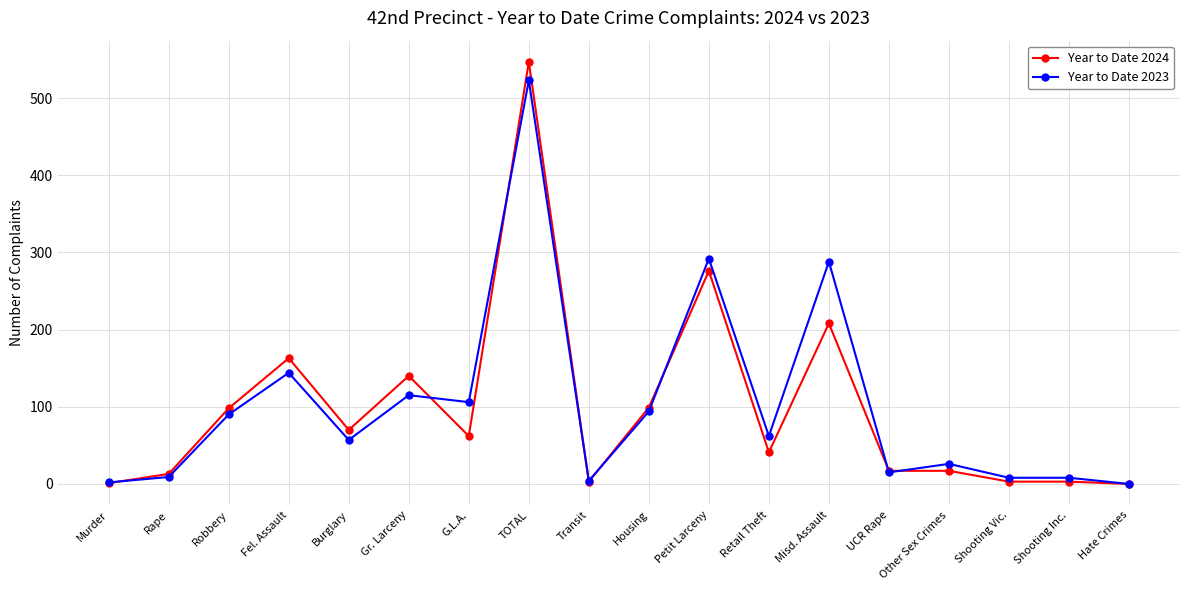

Read the Year to Date 2024 value at Other Sex Crimes.

17